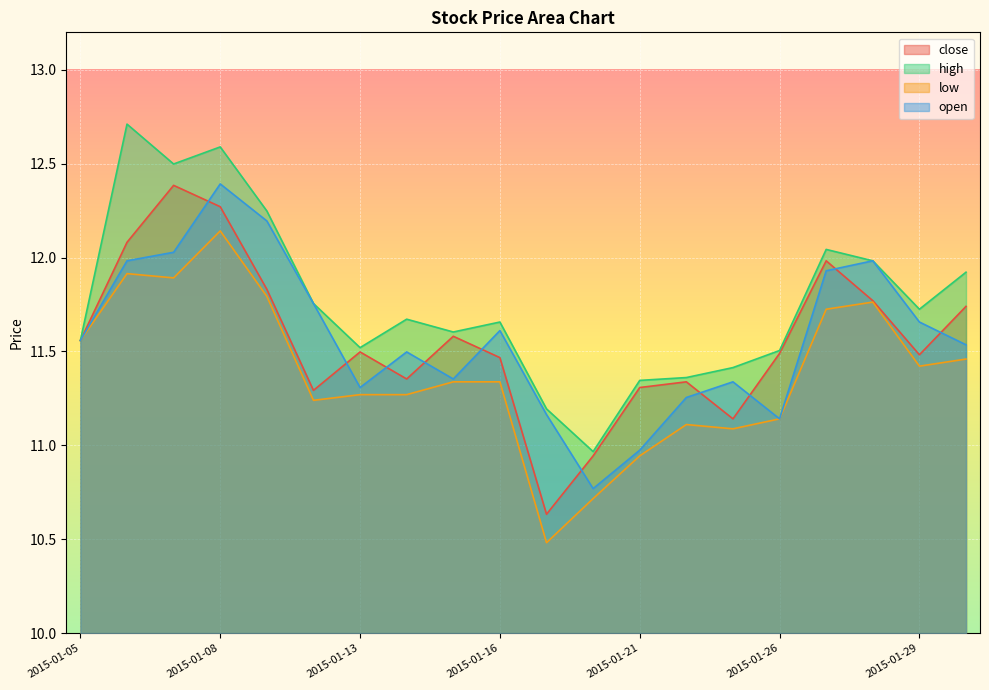

Is the value of open at 2015-01-05 greater than the value of close at 2015-01-21?

Yes